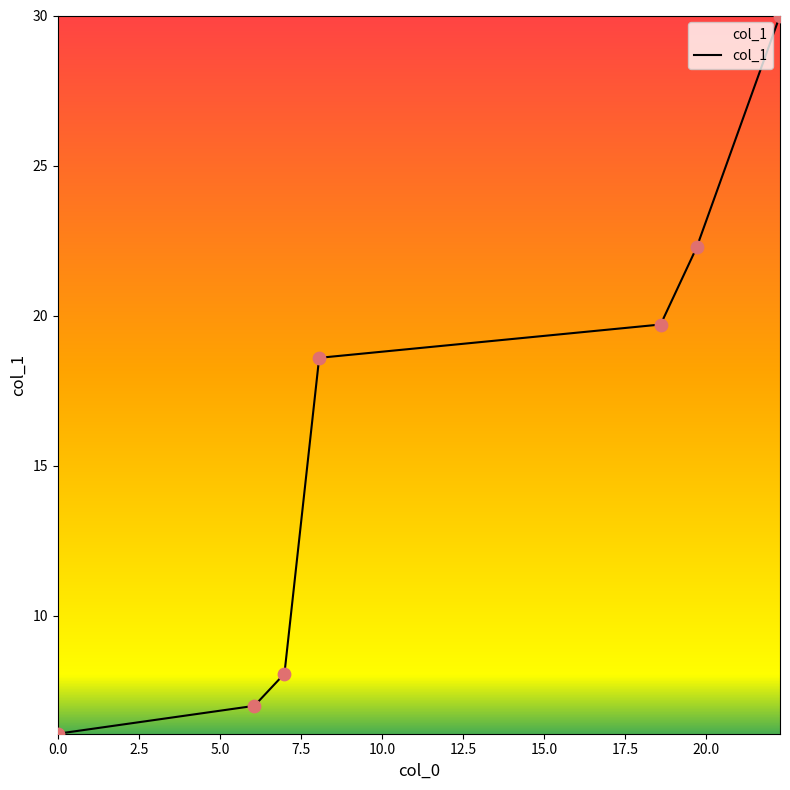

What is the smallest value displayed?

6.1